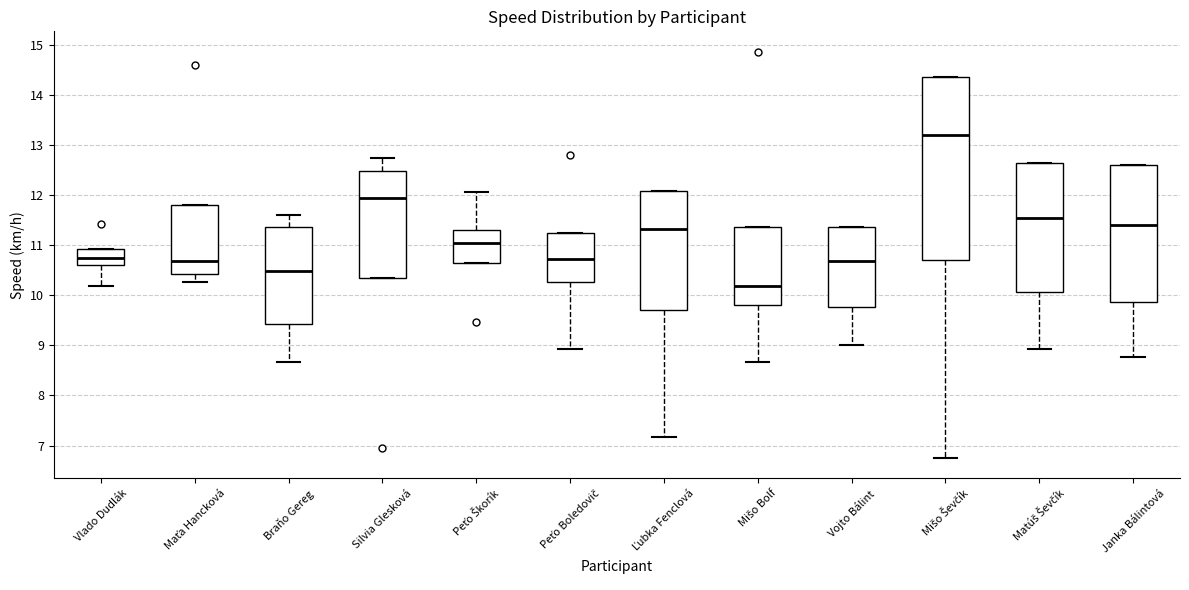

Reading left to right, read every box against the y-axis: the position of its median line, the range the box covers, and the ends of its whiskers. The values are not printed on the chart, so give them approximately, as read against the axis.

Vlado Dudlák: median 10.8, box 10.6 to 10.9, whiskers 10.2 to 10.9
Maťa Hancková: median 10.7, box 10.4 to 11.8, whiskers 10.3 to 11.8
Braňo Gereg: median 10.5, box 9.4 to 11.4, whiskers 8.7 to 11.6
Silvia Glesková: median 11.9, box 10.3 to 12.5, whiskers 10.3 to 12.7
Peťo Škorík: median 11.0, box 10.6 to 11.3, whiskers 10.6 to 12.1
Peťo Boledovič: median 10.7, box 10.3 to 11.2, whiskers 8.9 to 11.2
Ľubka Fenclová: median 11.3, box 9.7 to 12.1, whiskers 7.2 to 12.1
Mišo Bolf: median 10.2, box 9.8 to 11.4, whiskers 8.7 to 11.4
Vojto Bálint: median 10.7, box 9.8 to 11.4, whiskers 9.0 to 11.4
Mišo Ševčík: median 13.2, box 10.7 to 14.4, whiskers 6.8 to 14.4
Matúš Ševčík: median 11.5, box 10.1 to 12.6, whiskers 8.9 to 12.6
Janka Bálintová: median 11.4, box 9.9 to 12.6, whiskers 8.8 to 12.6